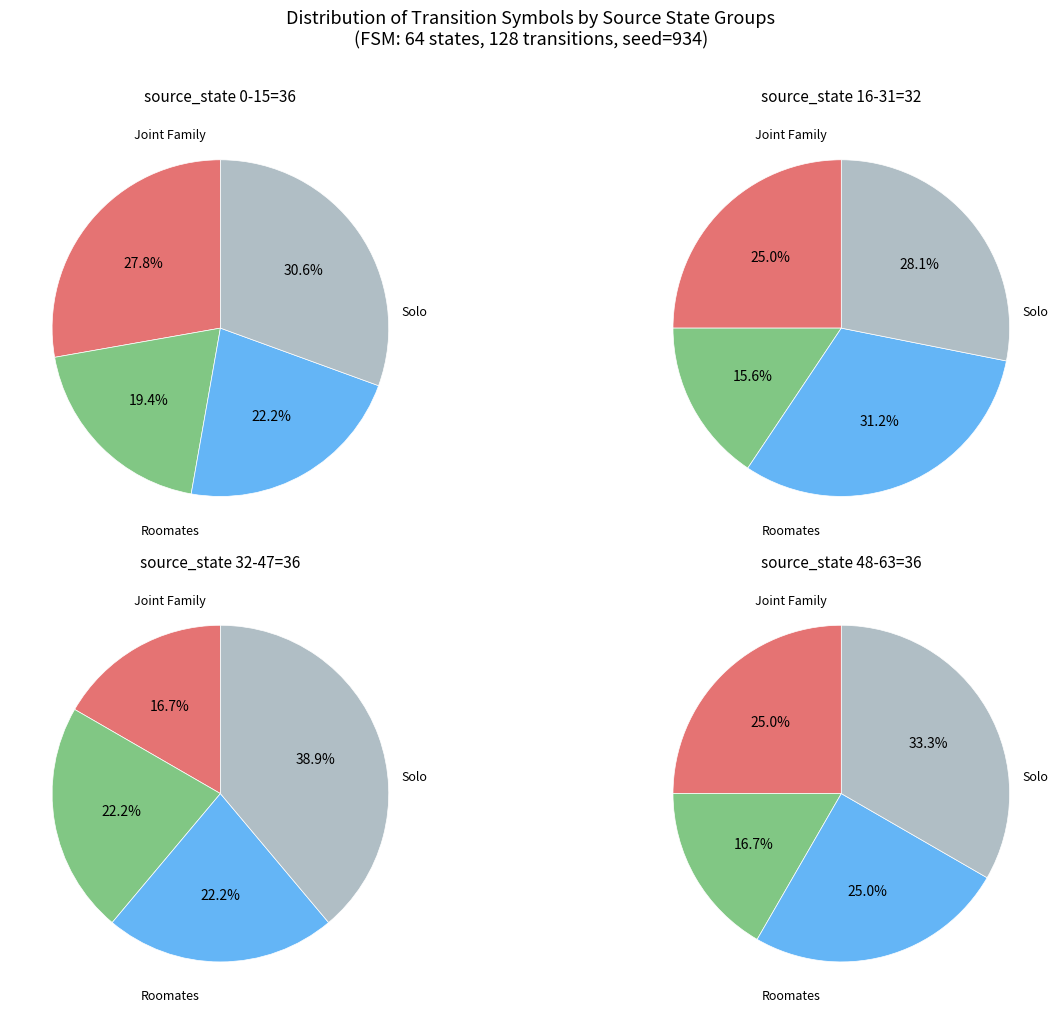

Does 1 account for over 50% of the chart?

No